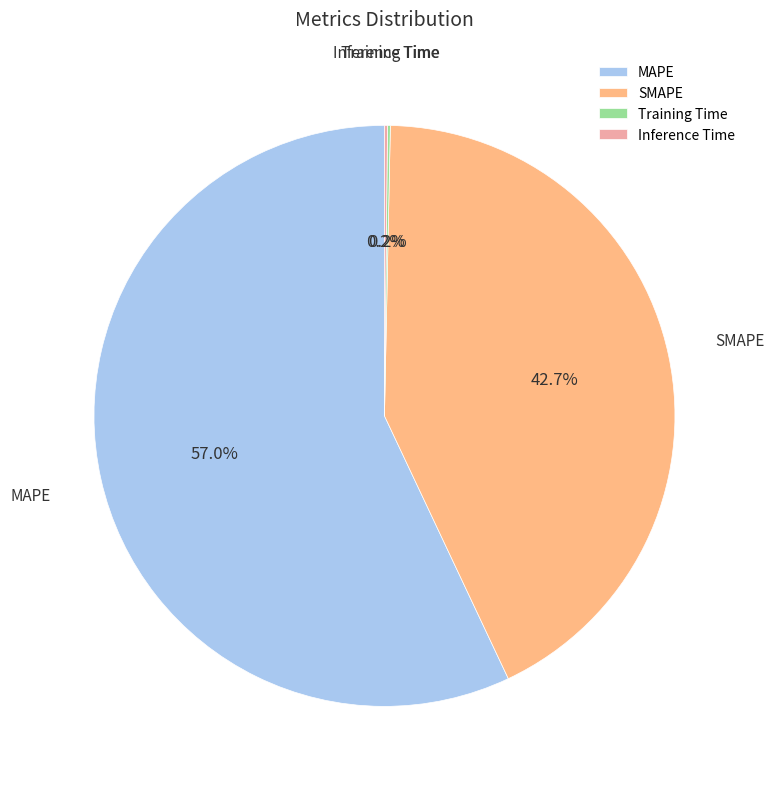

Which category has the biggest portion of the pie?

MAPE